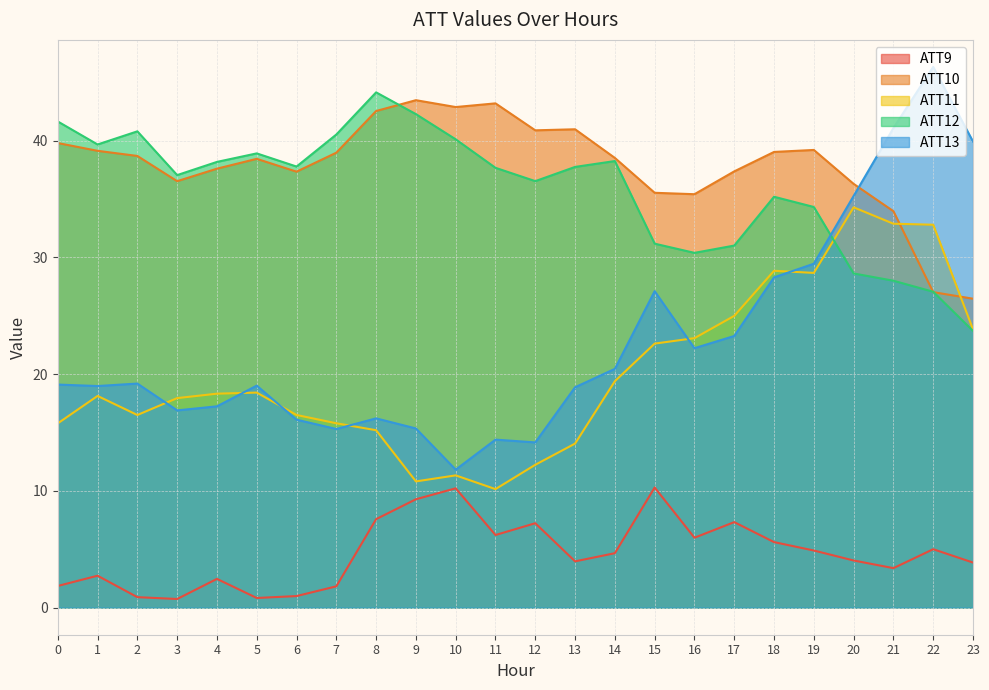

How many distinct data groups are displayed?

5